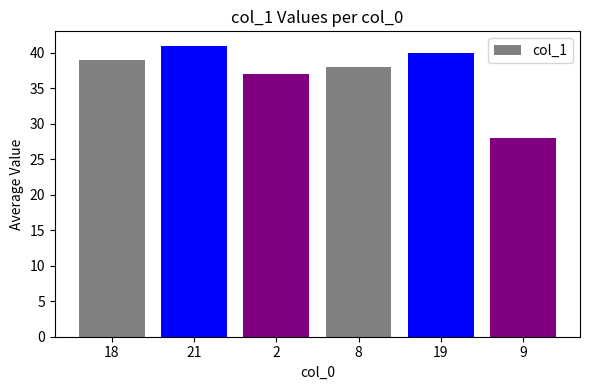

What is the change in value from 8 to 19?

+2